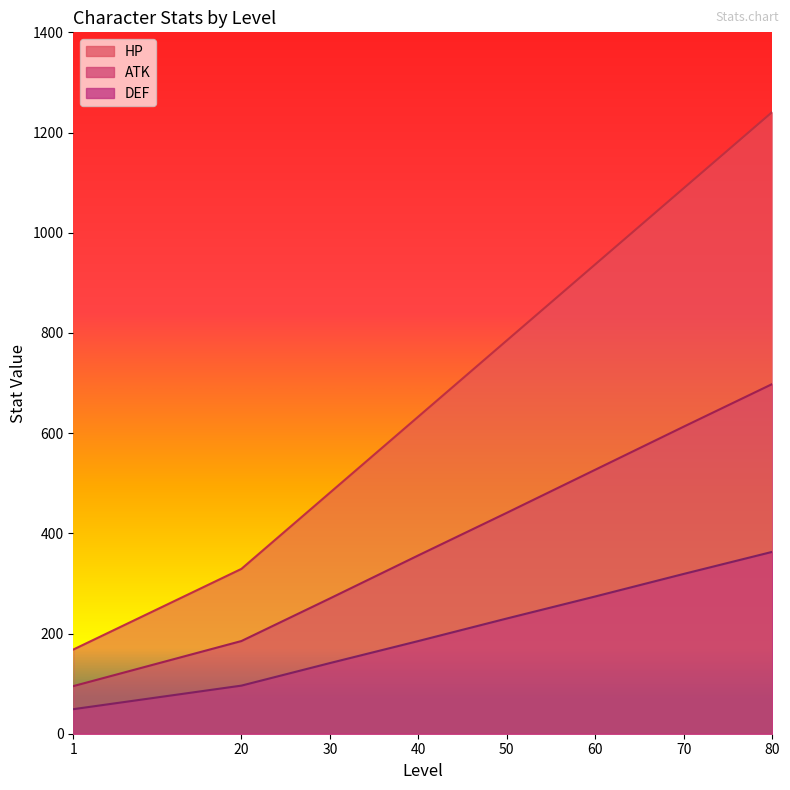

What is the sum of all ATK values?

3185